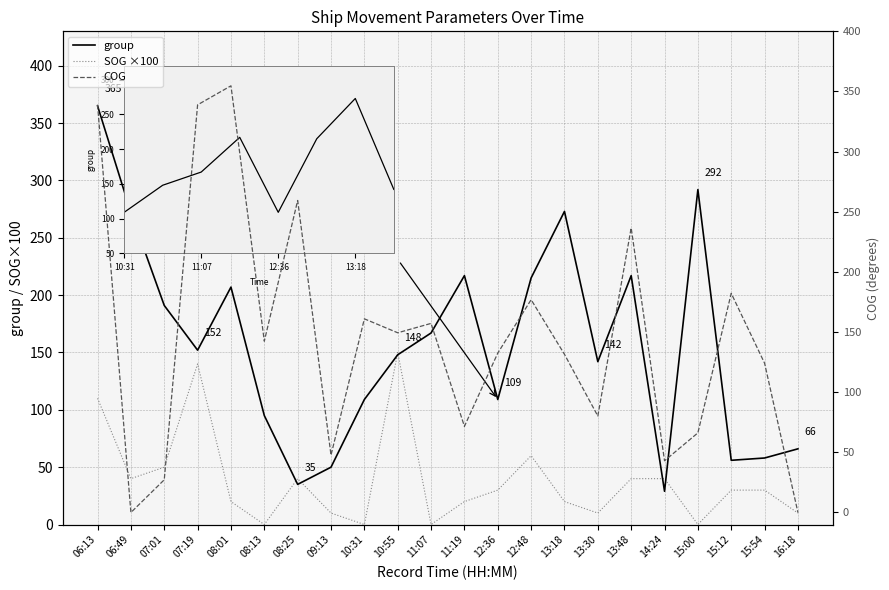

Reading left to right, what are all the values shown in this chart?

group: 365.0	272.0	191.0	152.0	207.0	95.0	35.0	50.0	109.0	148.0	167.0	217.0	109.0	215.0	273.0	142.0	217.0	29.0	292.0	56.0	58.0	66.0
SOG ×100: 110.0	40.0	50.0	140.0	20.0	0.0	40.0	10.0	0.0	150.0	0.0	20.0	30.0	60.0	20.0	10.0	40.0	40.0	0.0	30.0	30.0	10.0
COG: 339.0	0.0	27.2	338.9	354.7	142.4	259.4	47.7	161.0	149.4	157.2	71.6	132.5	176.9	131.5	80.2	236.6	43.0	66.2	182.2	124.1	0.0